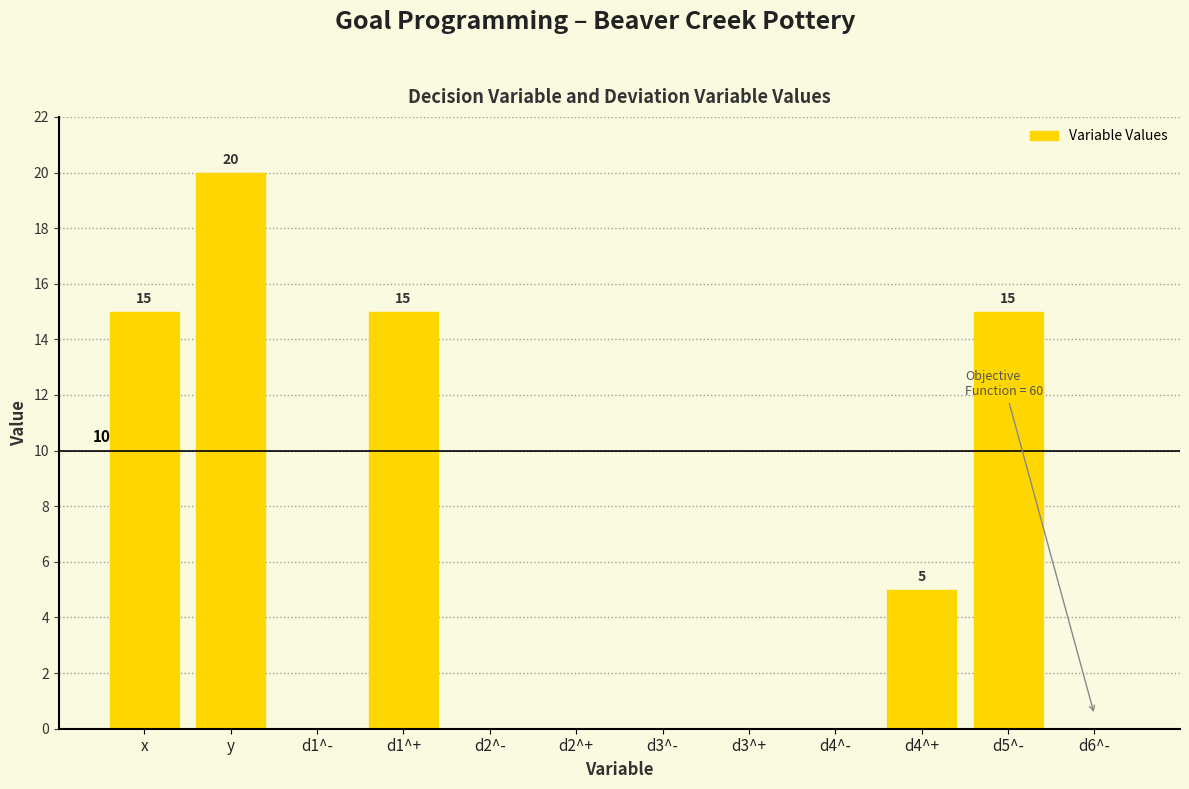

Reading left to right, transcribe all the data shown in this chart.

x=15	y=20	d1^-=0	d1^+=15	d2^-=0	d2^+=0	d3^-=0	d3^+=0	d4^-=0	d4^+=5	d5^-=15	d6^-=0